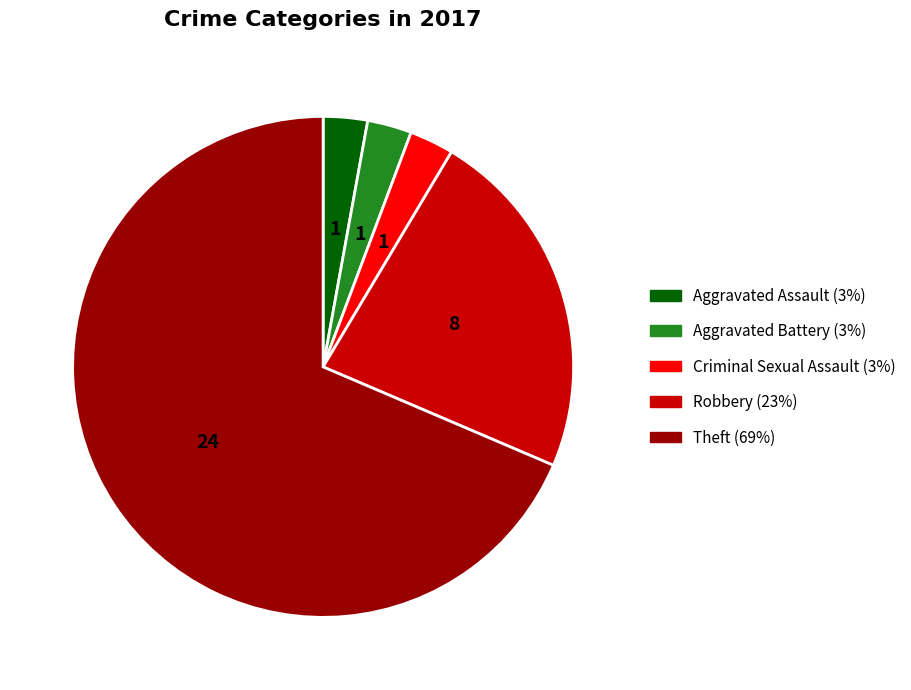

Between Criminal Sexual Assault and Robbery, which is larger?

Robbery